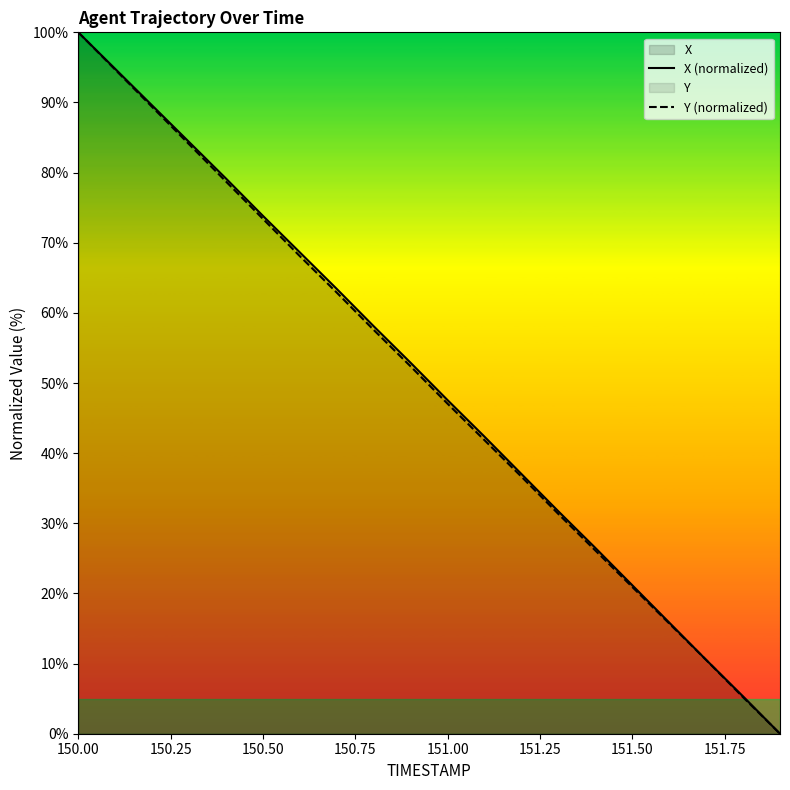

Which category has the highest value in the Y (normalized) series?

150.00